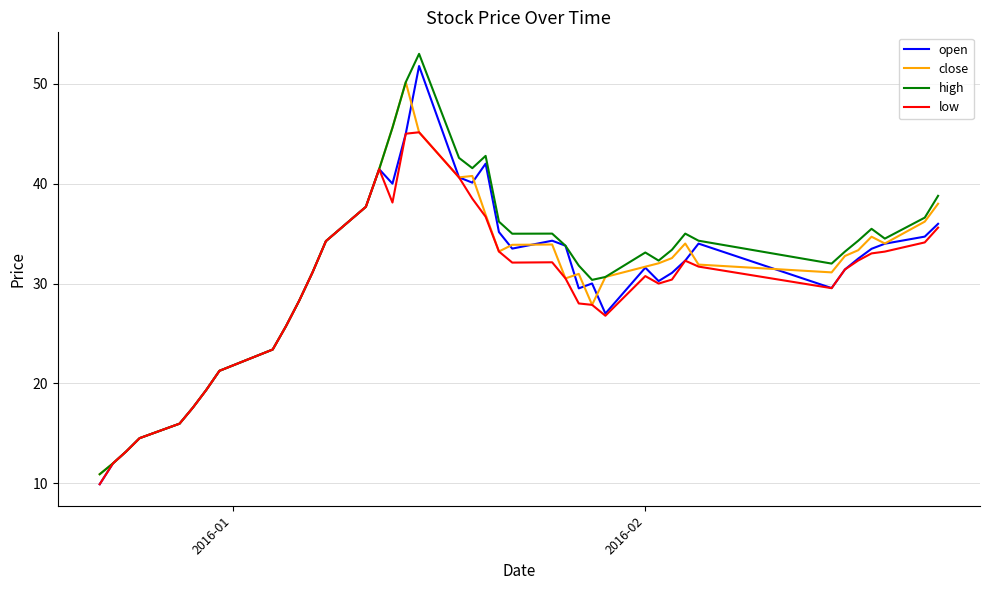

What is the minimum value shown in the chart?

9.9